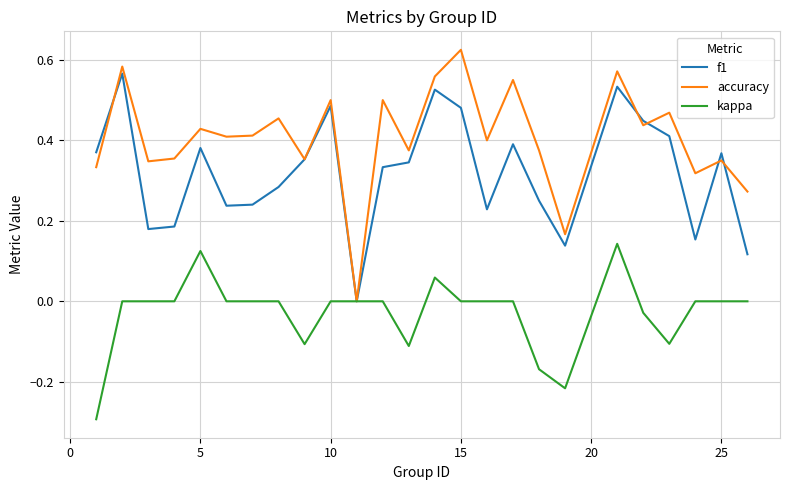

Which series has the largest range (max minus min)?

accuracy